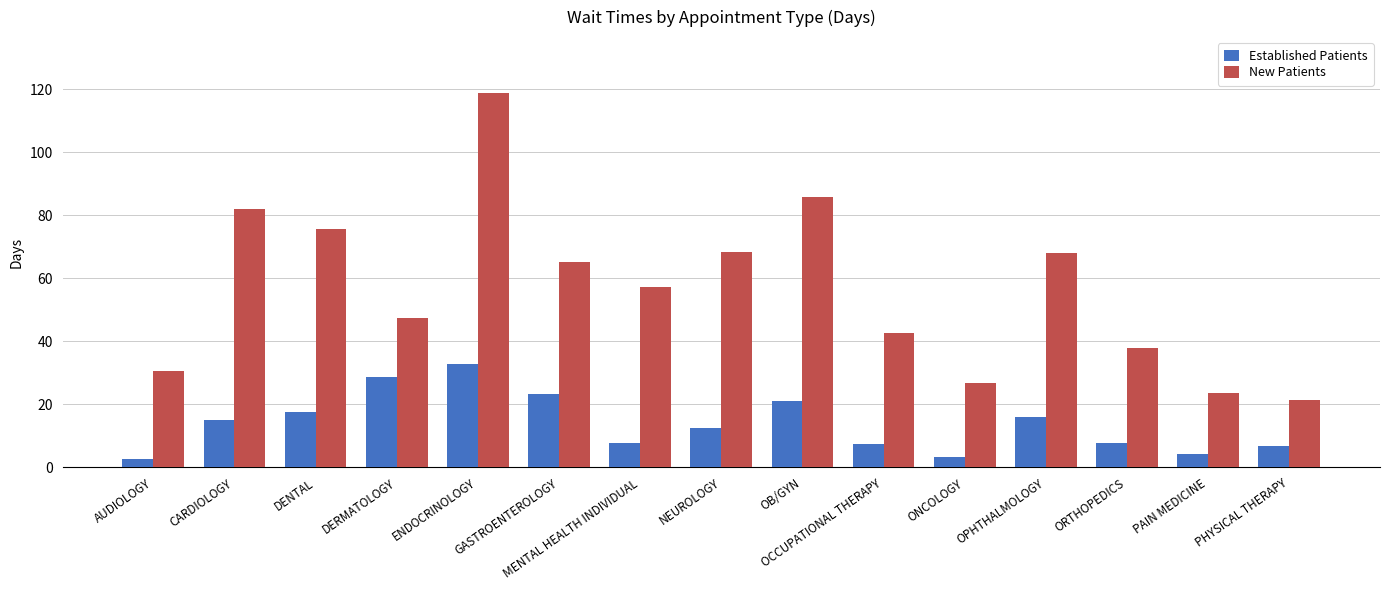

The value of New Patients at AUDIOLOGY is 53.9. True or false?

False